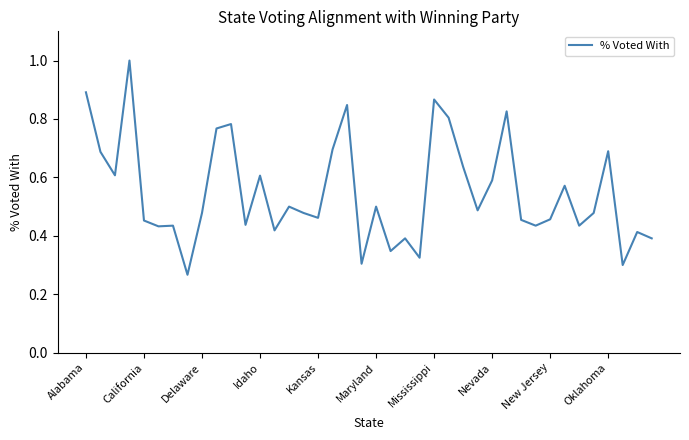

Count the values in the range 0 to 1.

40